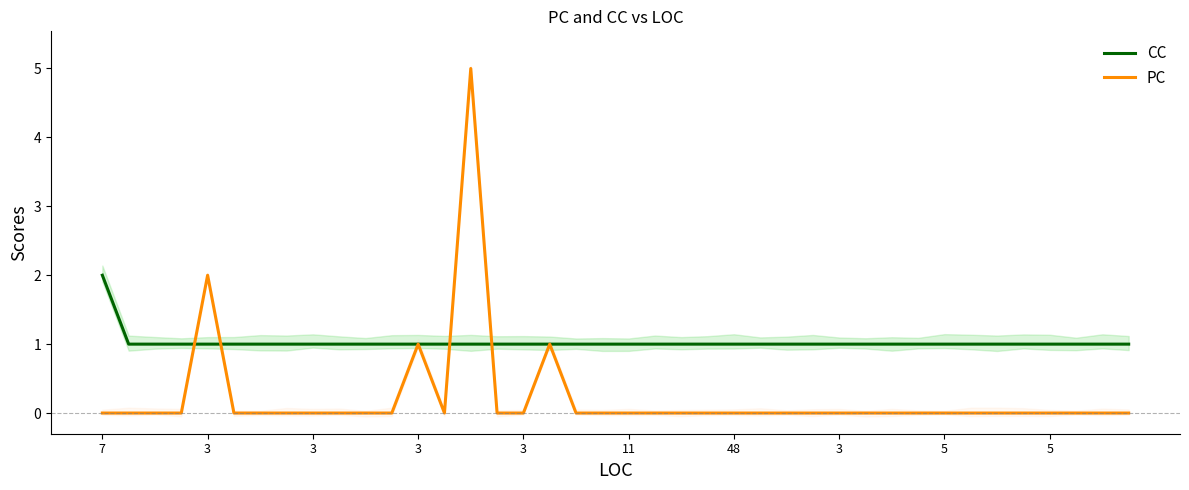

Which has a higher value, 3 or 26?

3